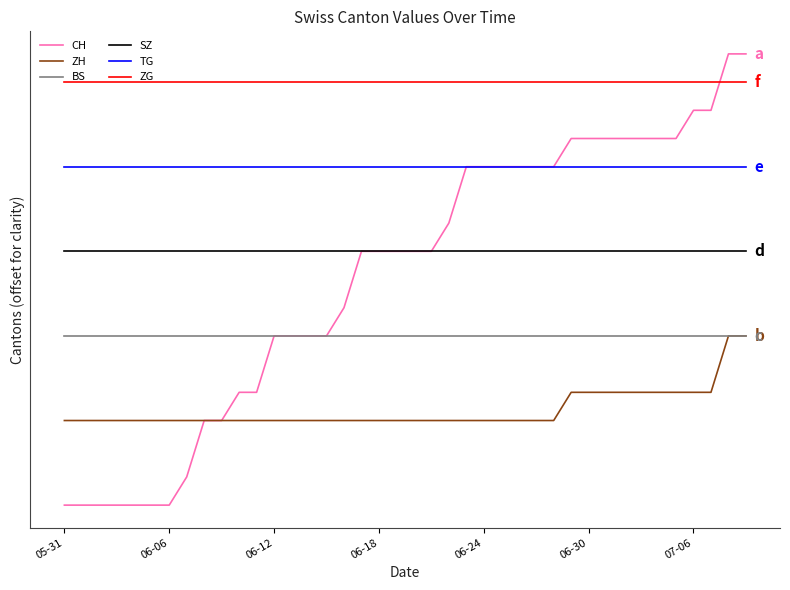

What are all the series names shown in the legend?

CH, ZH, BS, SZ, TG, ZG